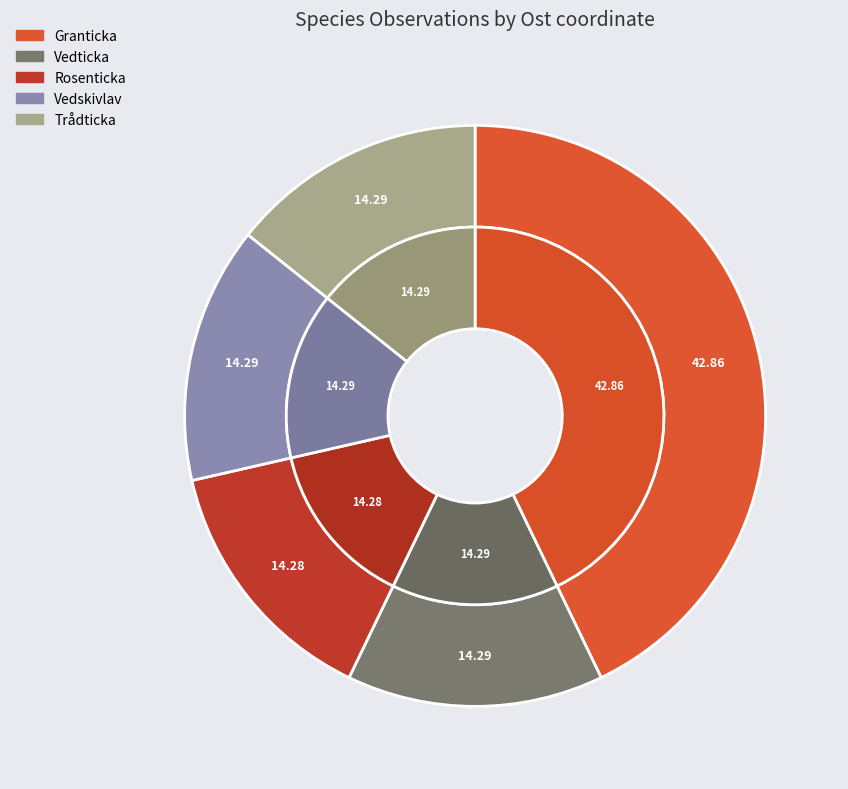

Does Trådticka account for over 50% of the chart?

No